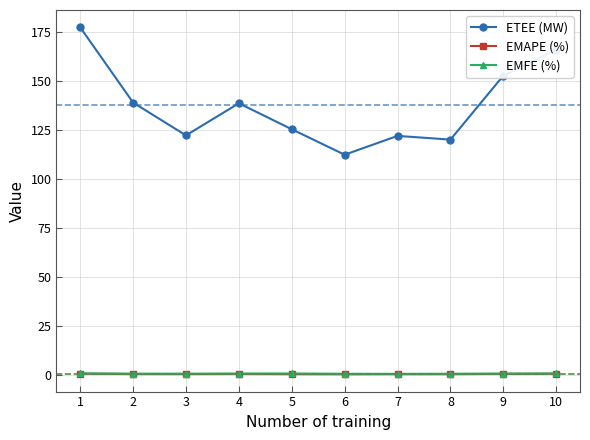

What is the greatest value displayed?

177.6